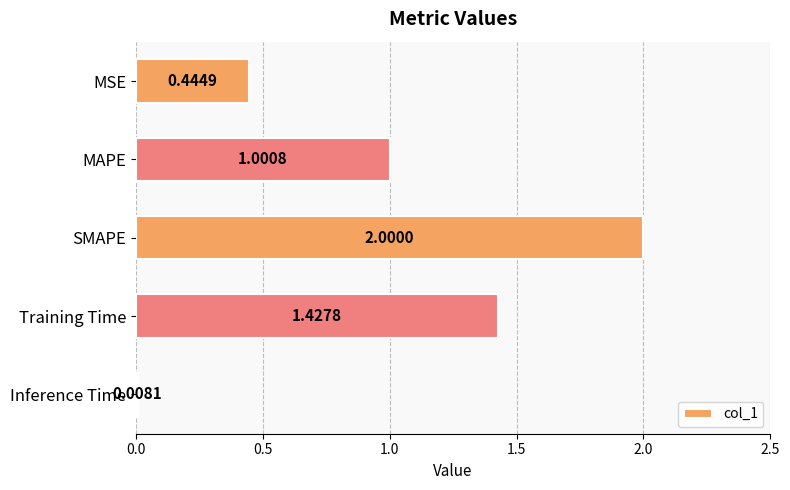

What is the average value?

1.0